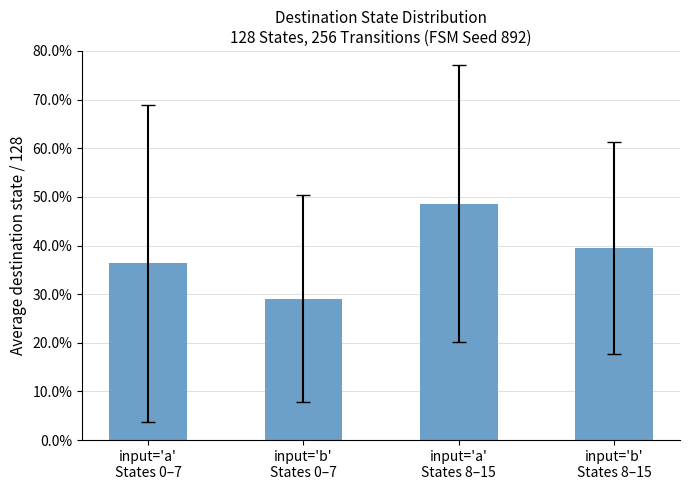

List the labels in order of value, largest first.

input='a'
States 8–15, input='b'
States 8–15, input='a'
States 0–7, input='b'
States 0–7